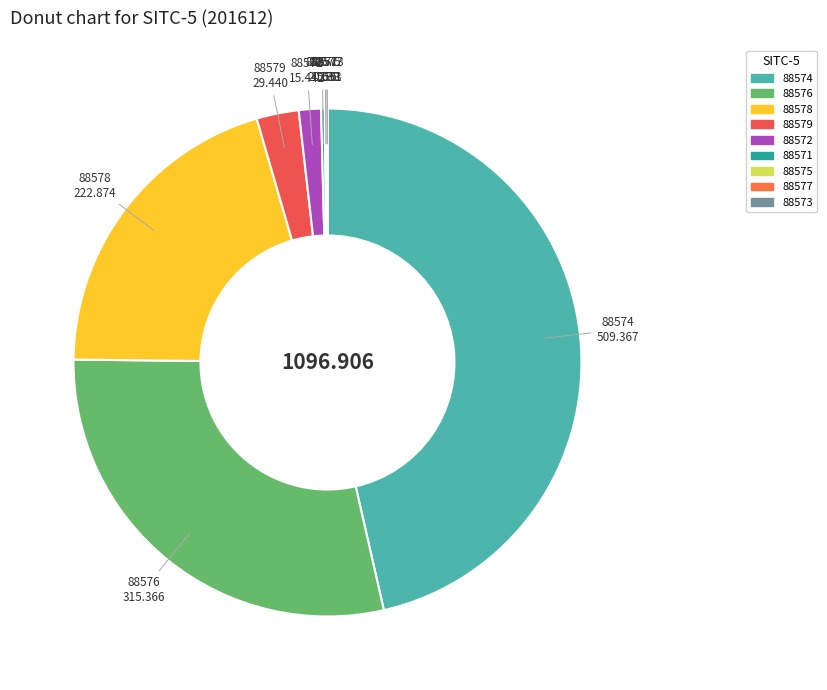

Does 88576 represent more than half of the total?

No